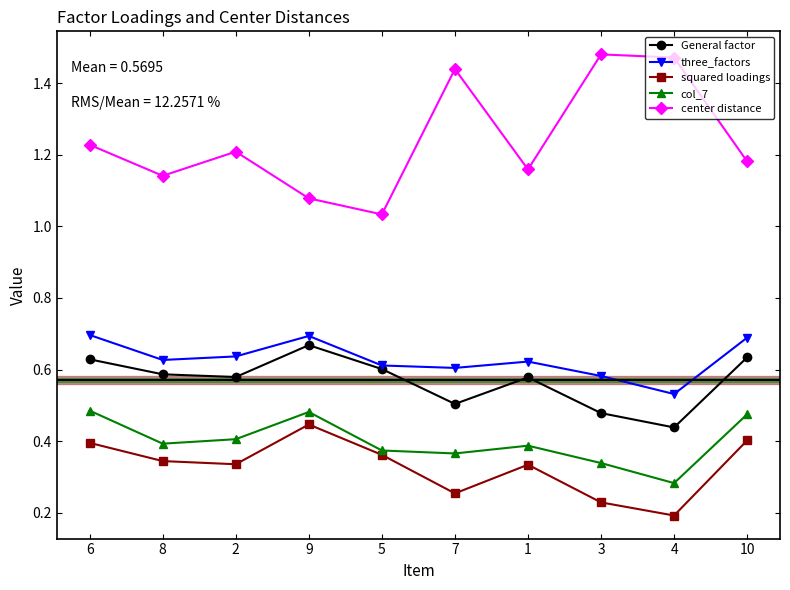

Count the three_factors values in the range 0 to 1.

10